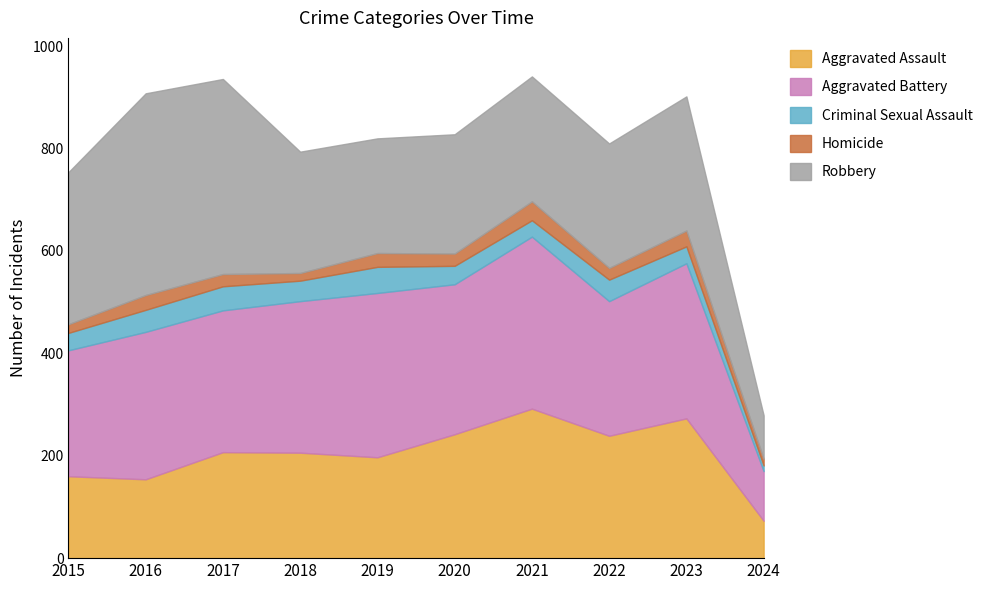

What is the minimum value shown in the chart?

11